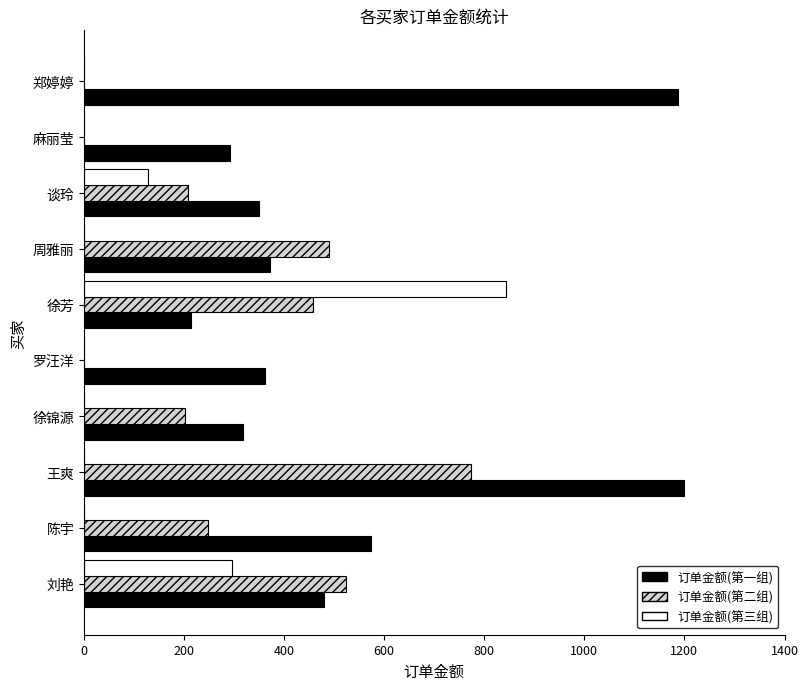

Is it true that 订单金额(第三组) equals 0.0 at 王爽?

True